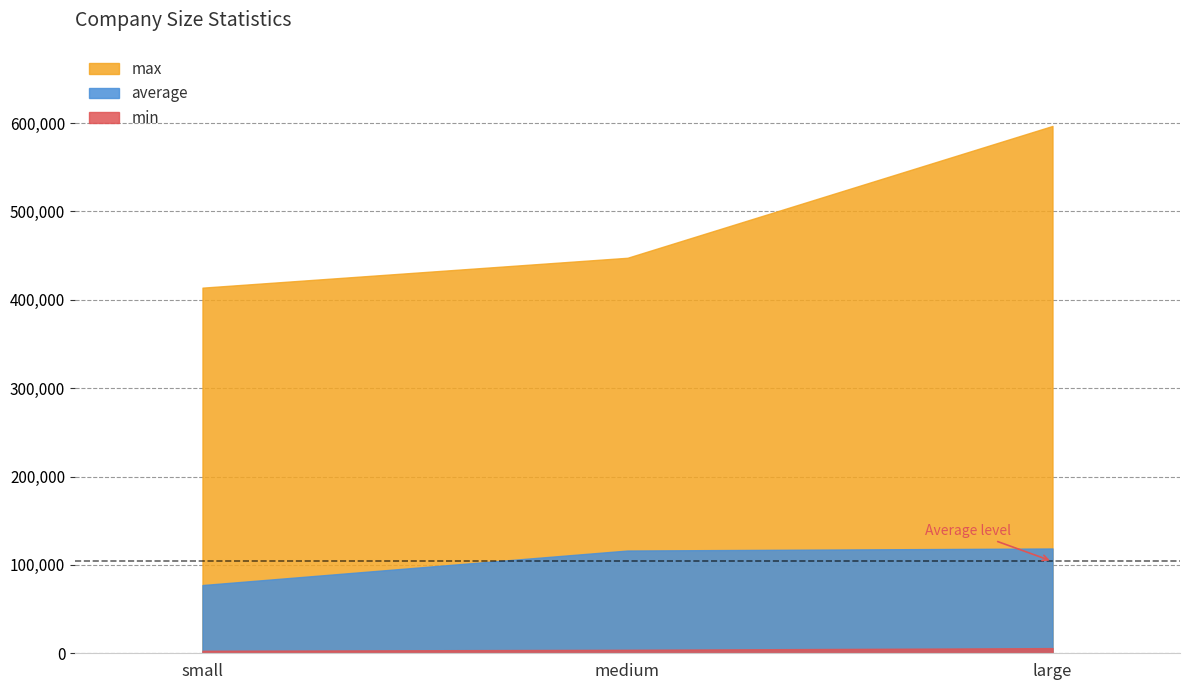

Does the chart display data point markers on the line(s)?

No